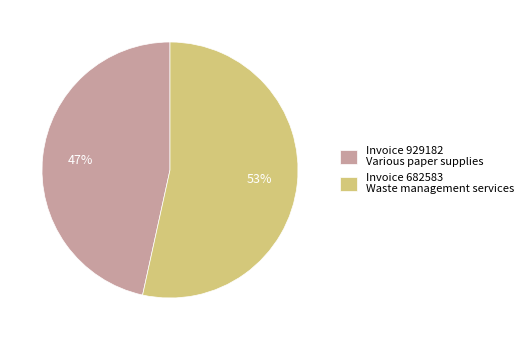

Between Invoice 682583 Waste management services and Invoice 929182 Various paper supplies, which is larger?

Invoice 682583 Waste management services